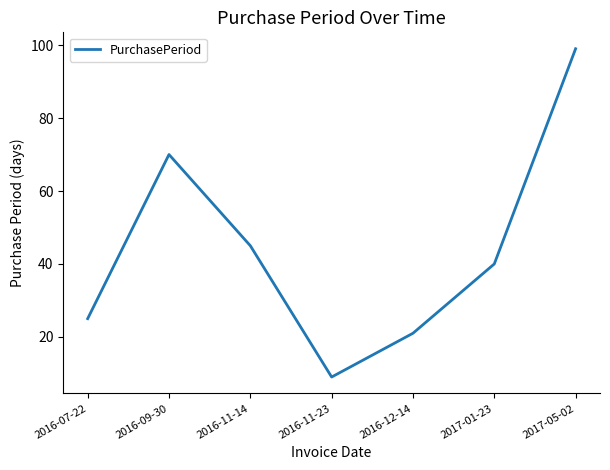

The chart shows a value of 100 at 2016-09-30. True or false?

False